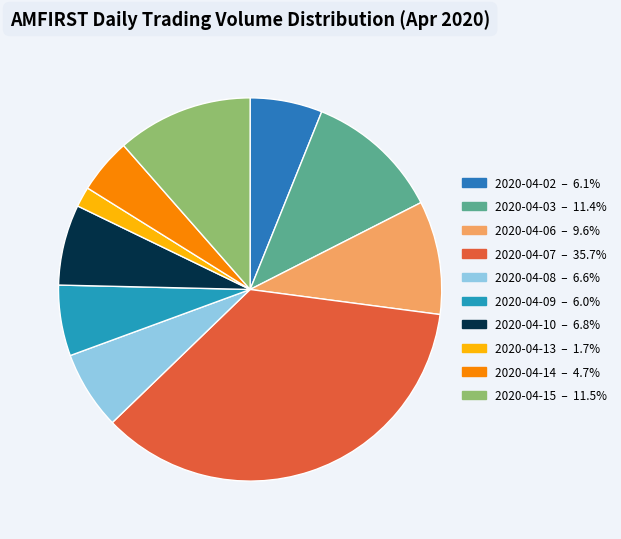

Which slice is the largest?

2020-04-07